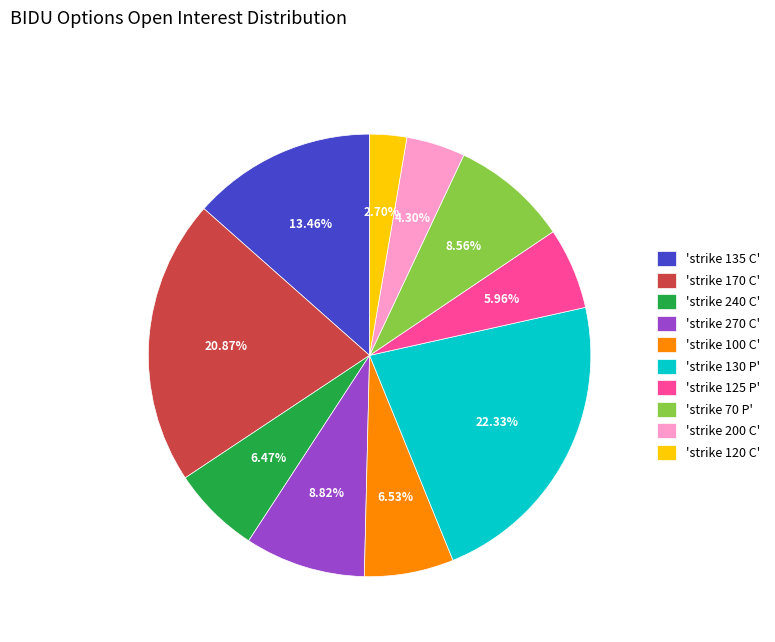

Approximately how many times larger is the value at 'strike 200 C' compared to 'strike 100 C'?

0.7